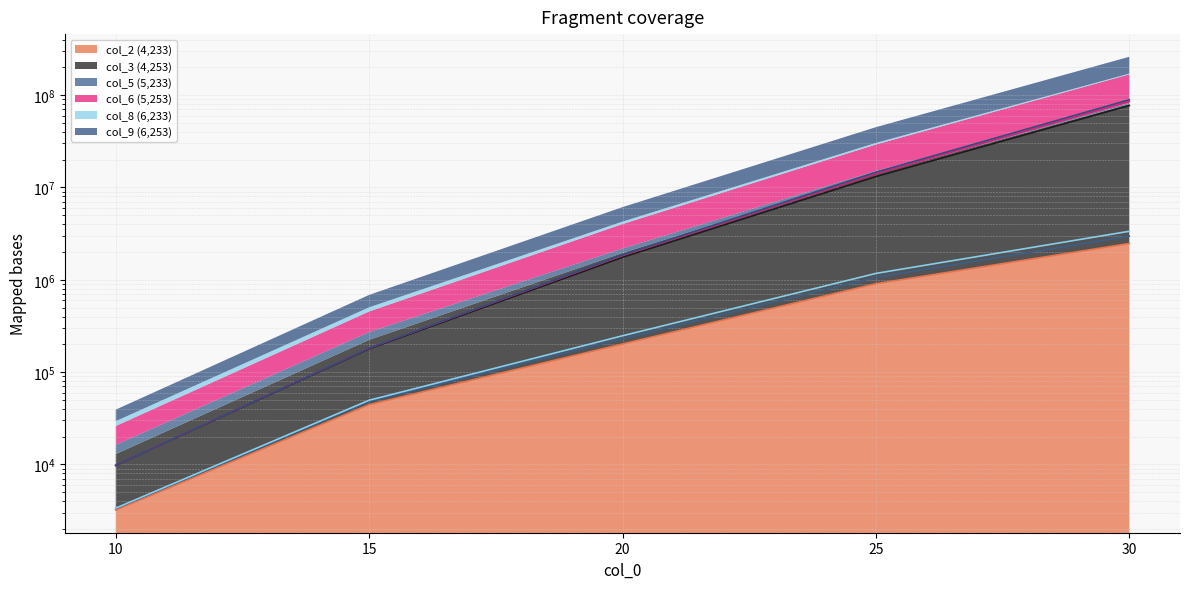

The col_3 (4,253) series shows 9764.4 at 10. True or false?

True